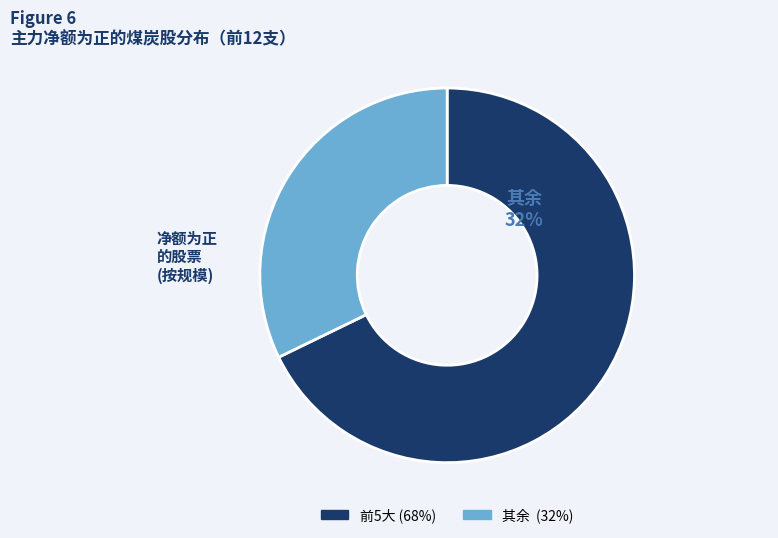

Is there a majority slice in this chart?

Yes